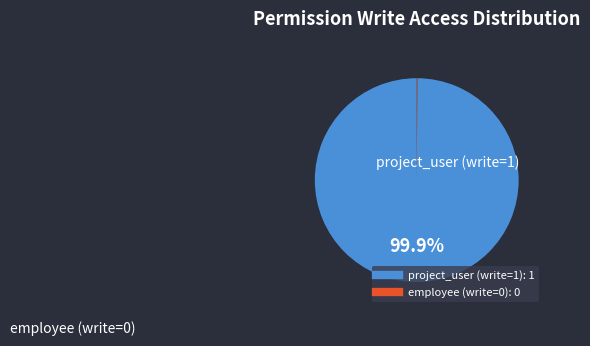

Which slice is the largest?

project_user (write=1)